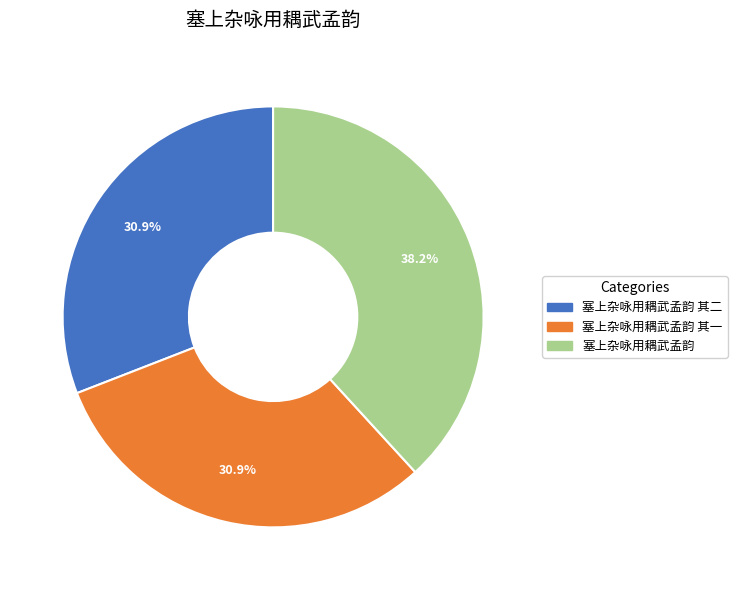

The 塞上杂咏用耦武孟韵 其一 slice represents 31% of the pie. True or false?

True